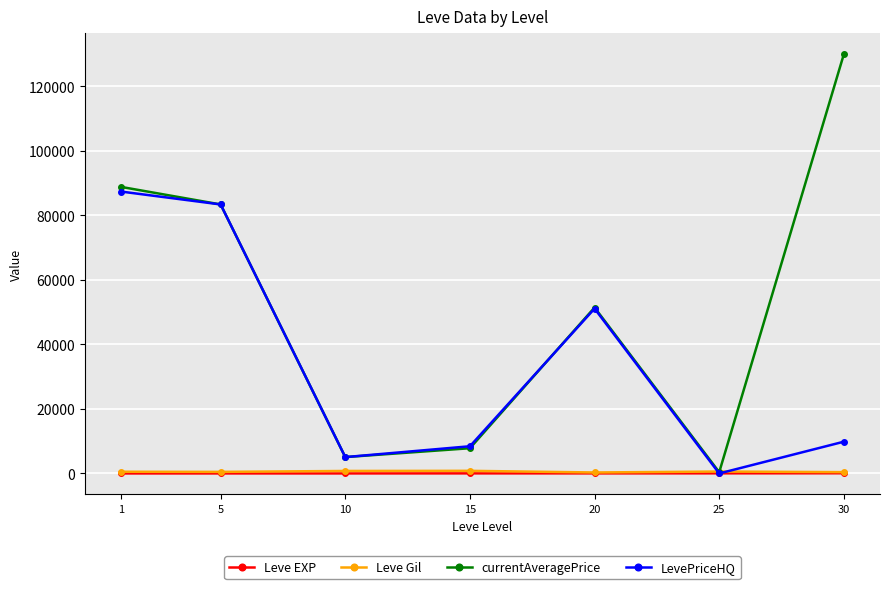

What is the maximum value shown in the chart?

129891.5